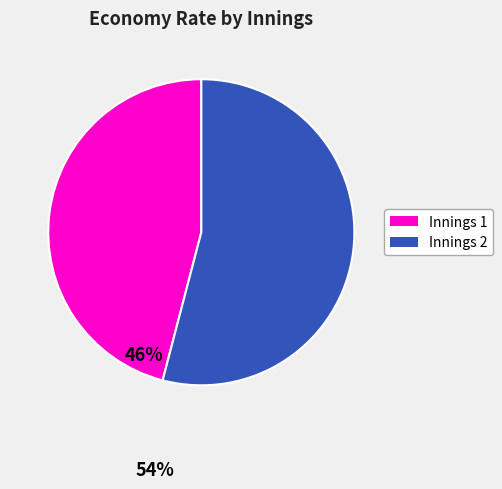

What is the ratio of the value at Innings 2 to the value at Innings 1?

1.2